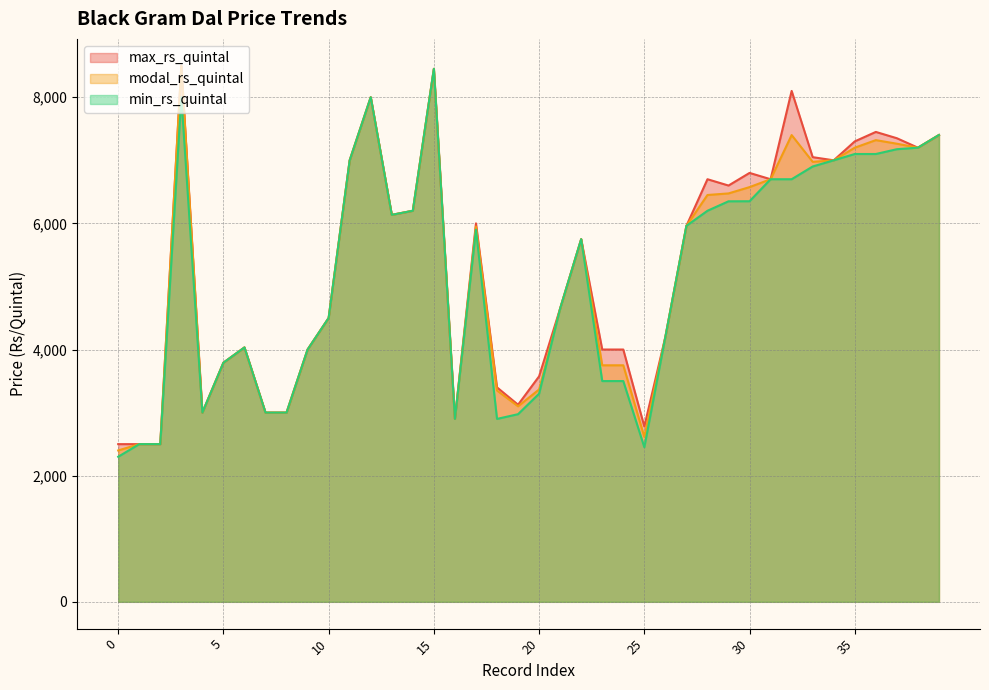

True or false: modal_rs_quintal and min_rs_quintal intersect in this chart.

False